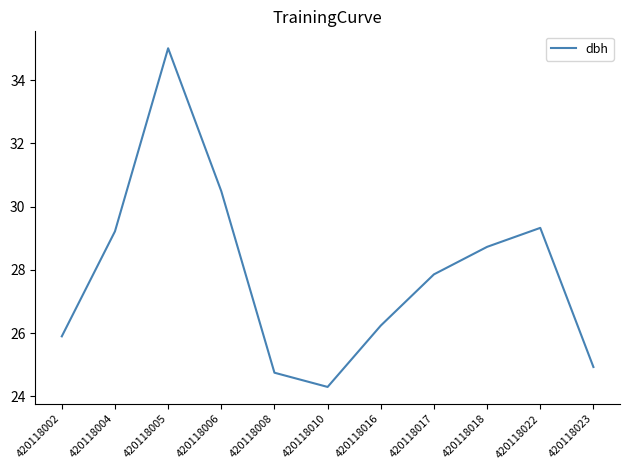

Which label corresponds to the largest value in the chart?

420118005